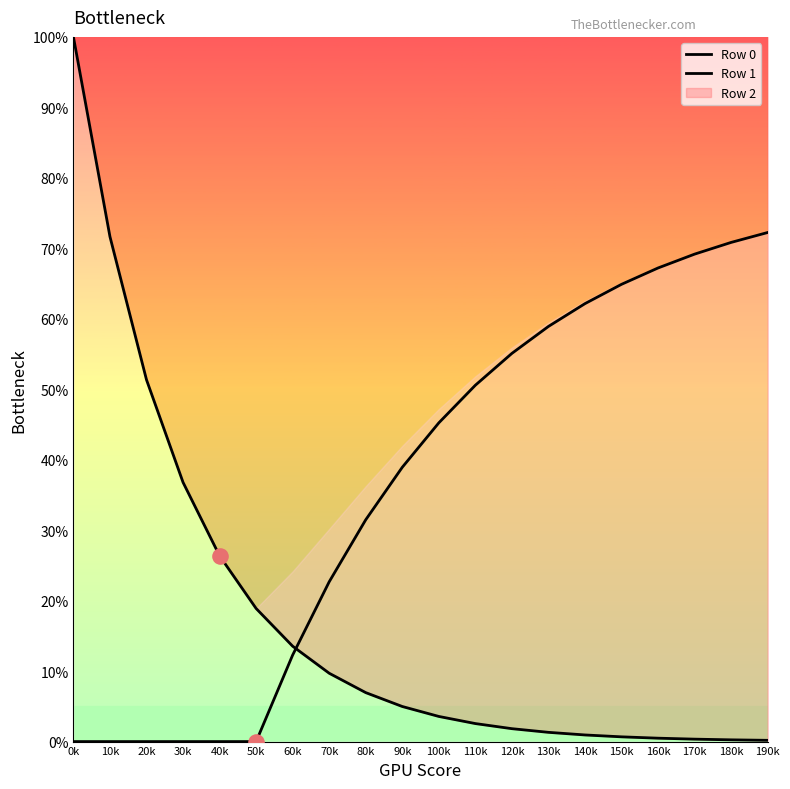

Which series contains the lowest Y value?

Row 1